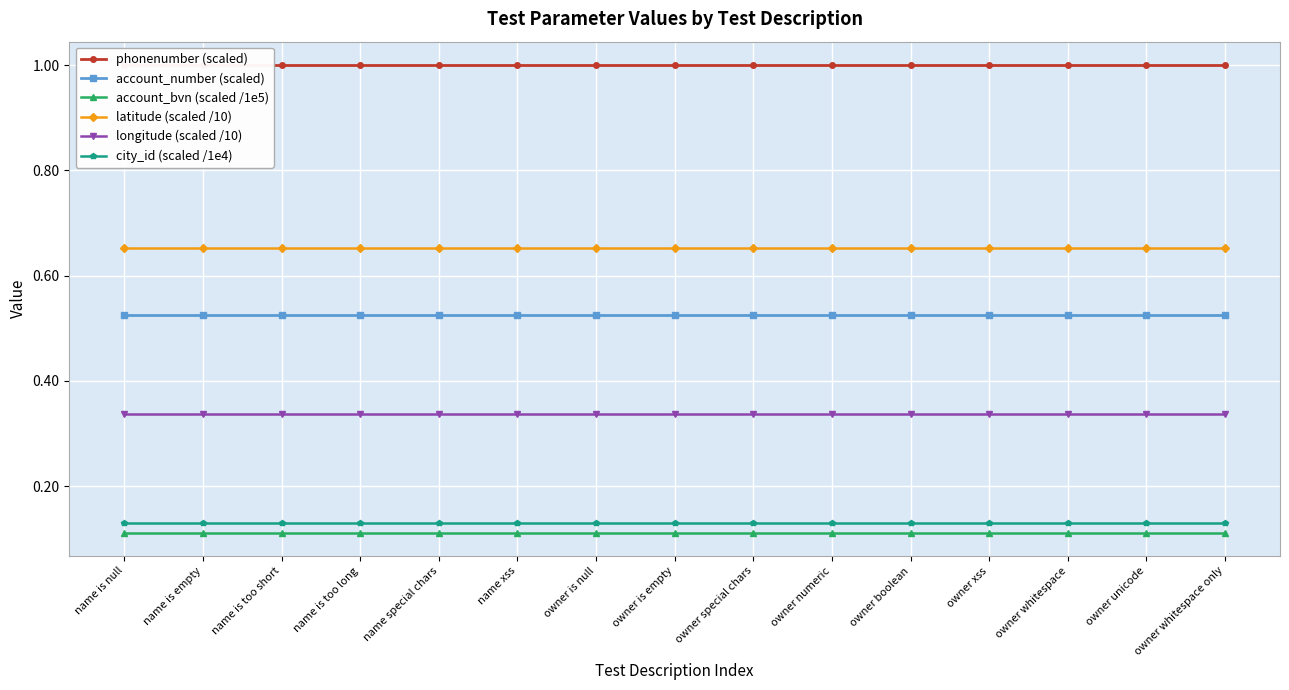

Which series has the largest range (max minus min)?

phonenumber (scaled)